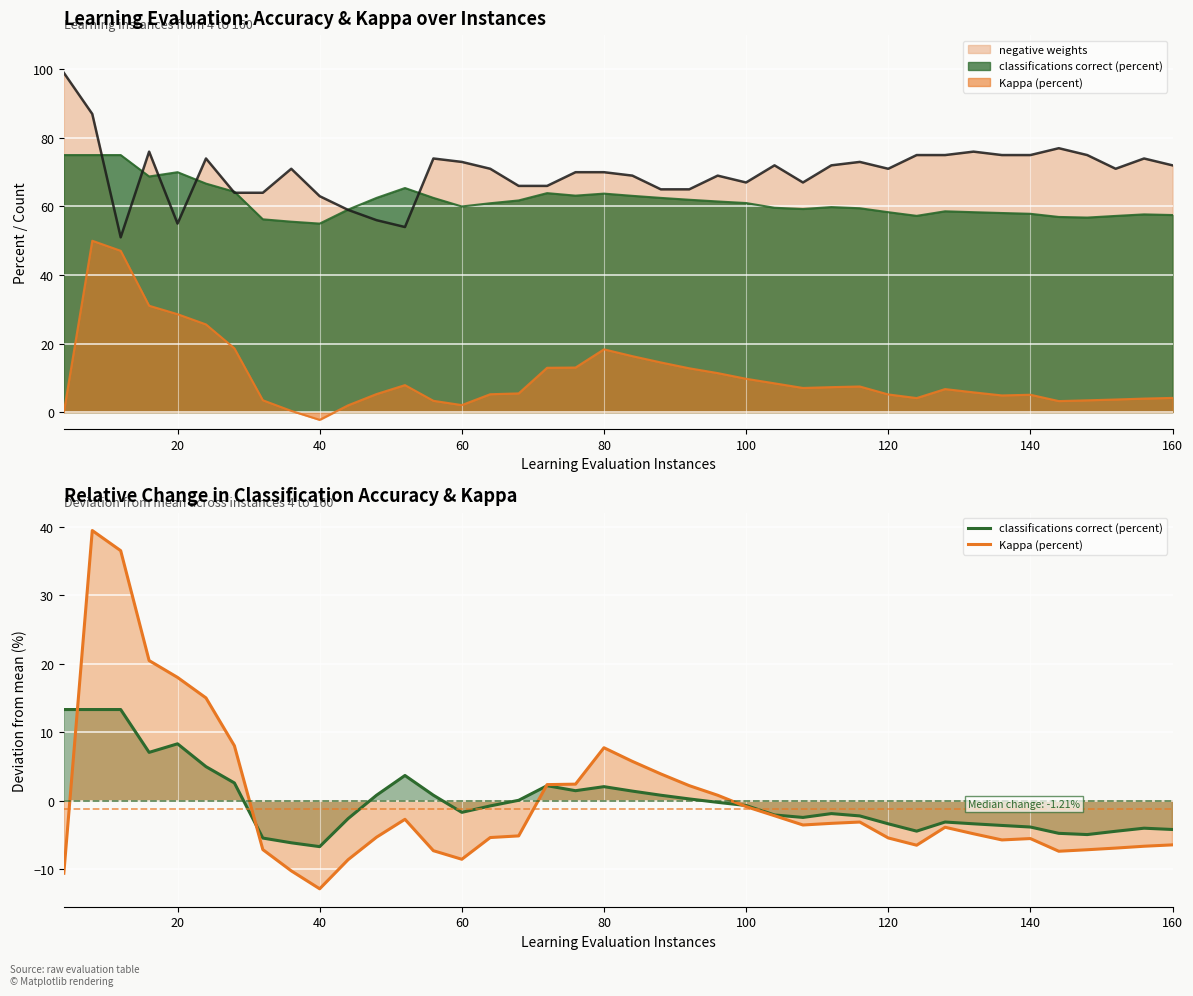

Does the chart display data point markers on the line(s)?

No